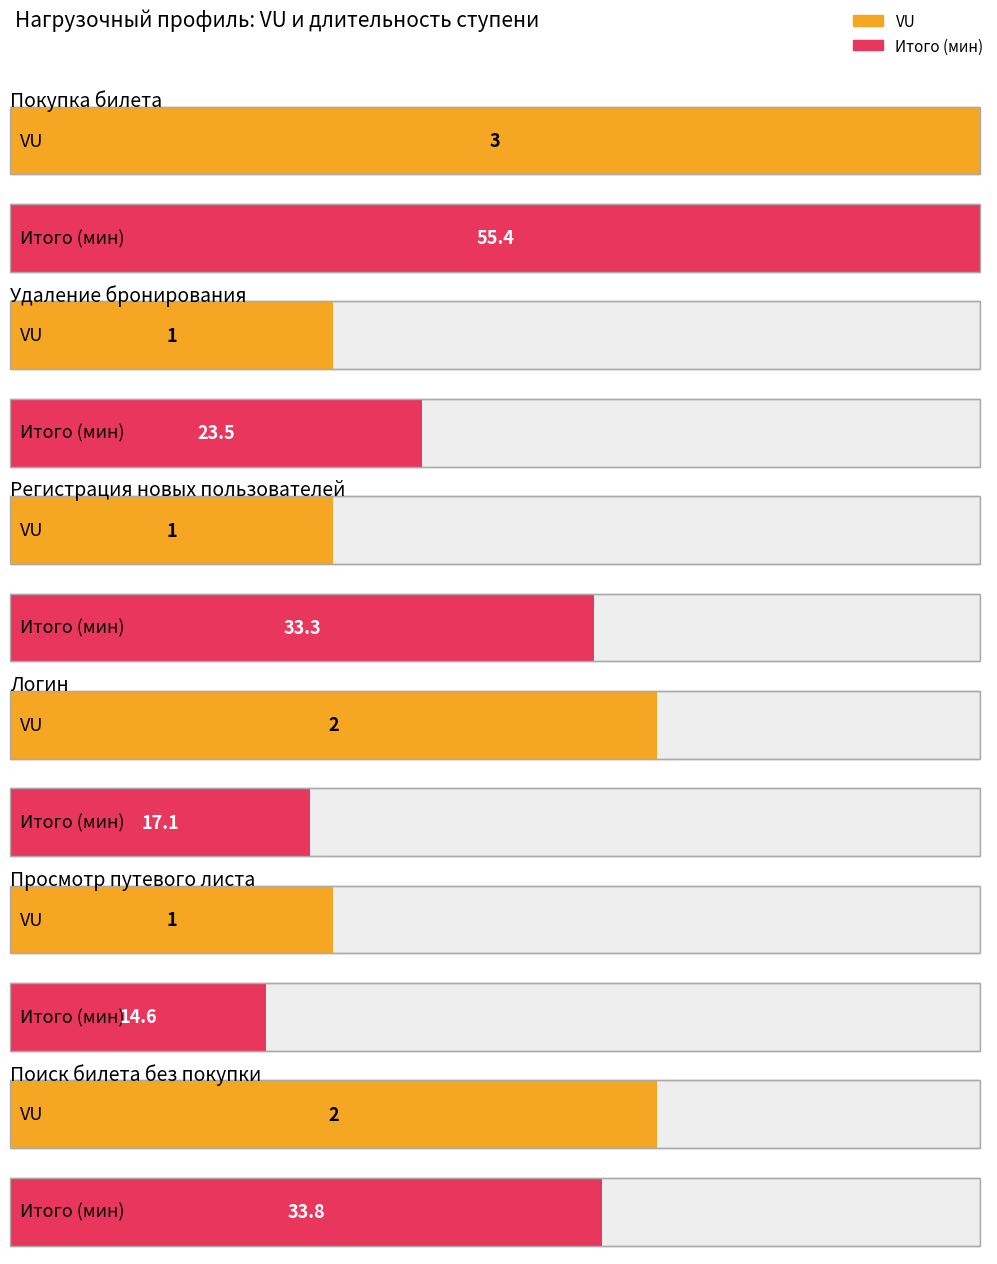

The value of VU at Поиск билета без покупки is 2.0. True or false?

True